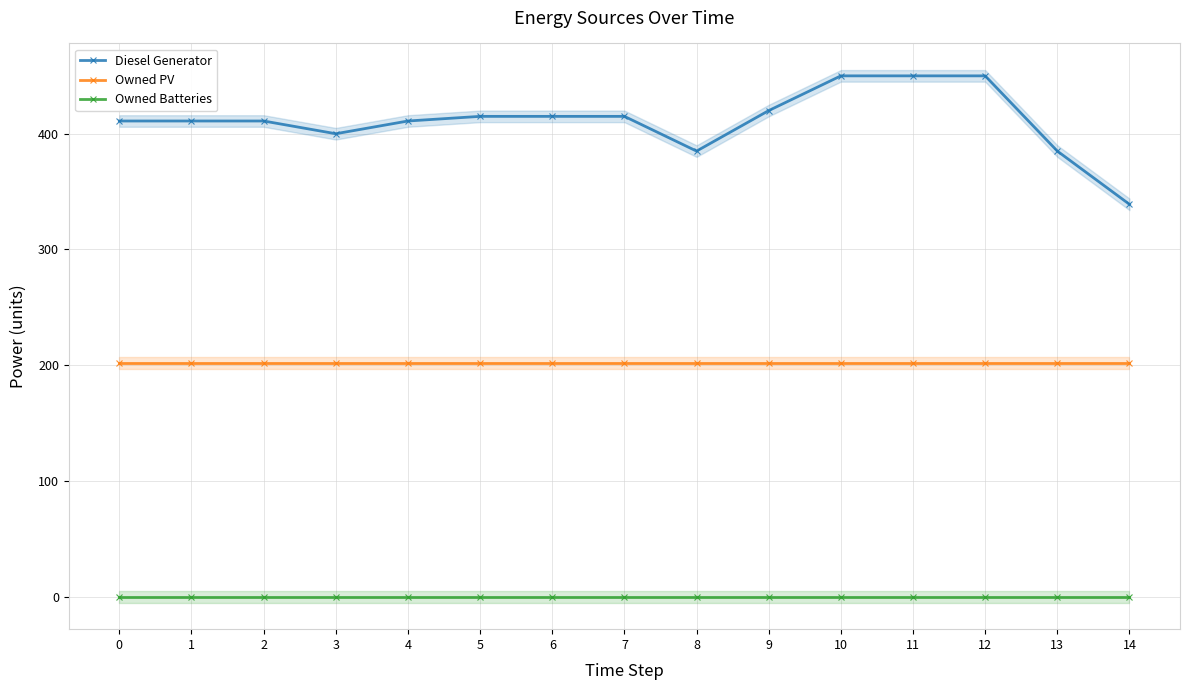

What are all the series names shown in the legend?

Diesel Generator, Owned PV, Owned Batteries